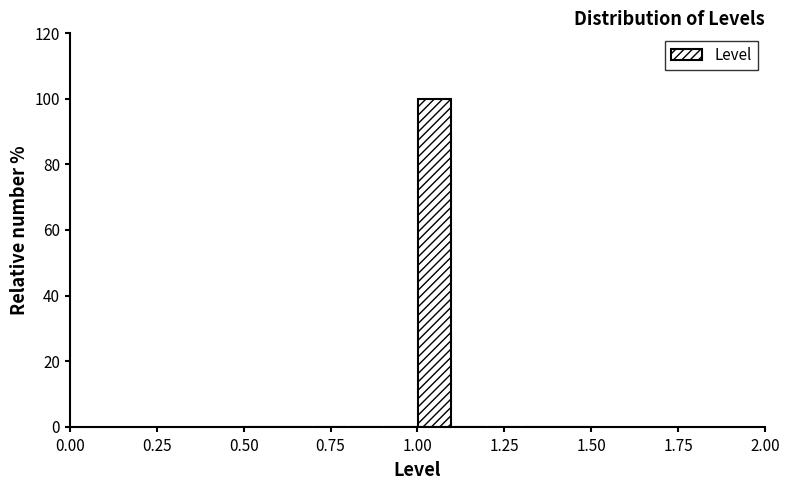

Read against the x-axis, roughly where is the centre of the tallest bar?

1.05